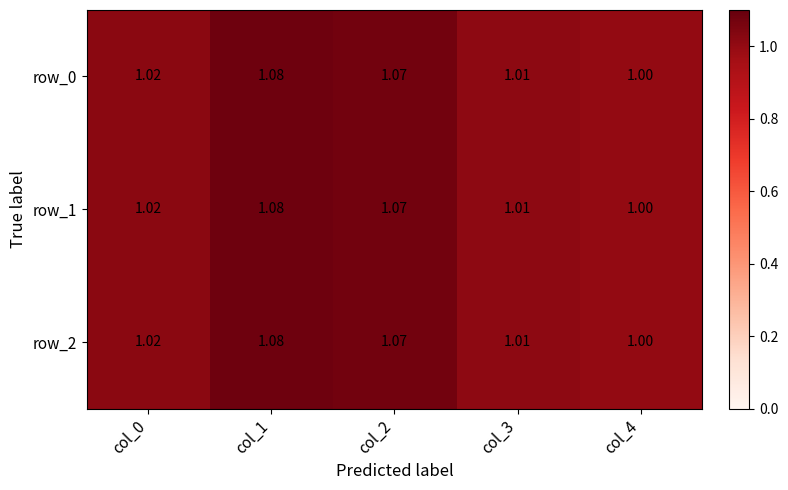

Is the value of row_0 at col_4 greater than the value of row_2 at col_3?

No